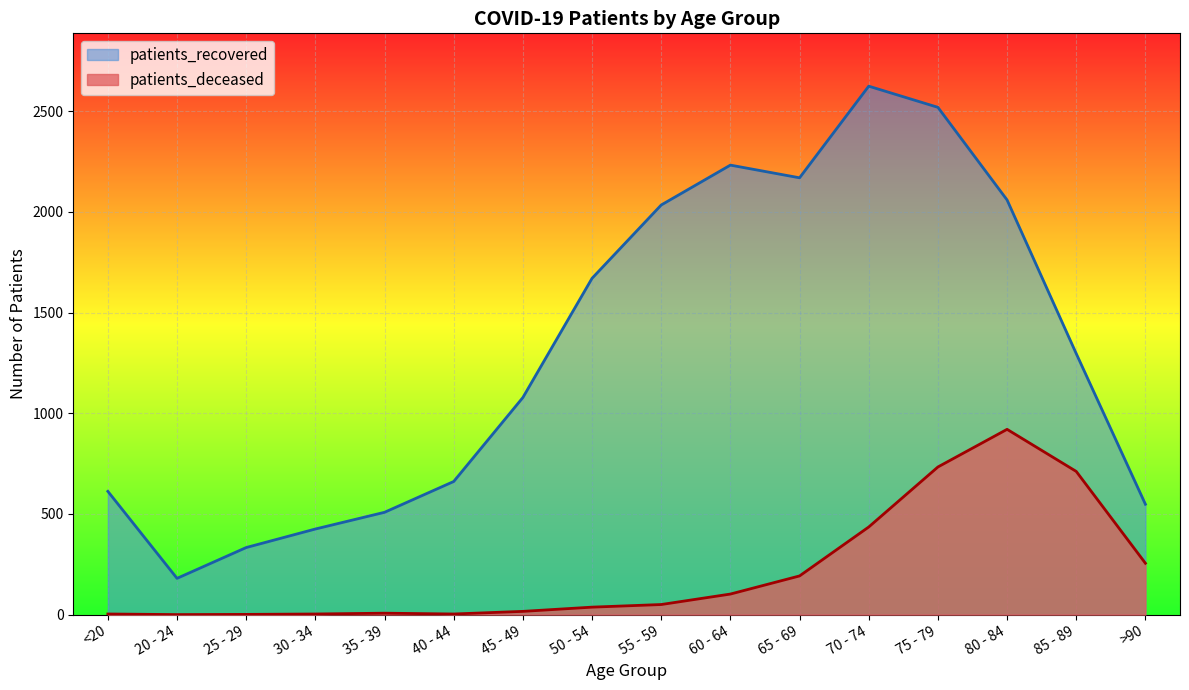

Read the patients_deceased value at 65 - 69.

192